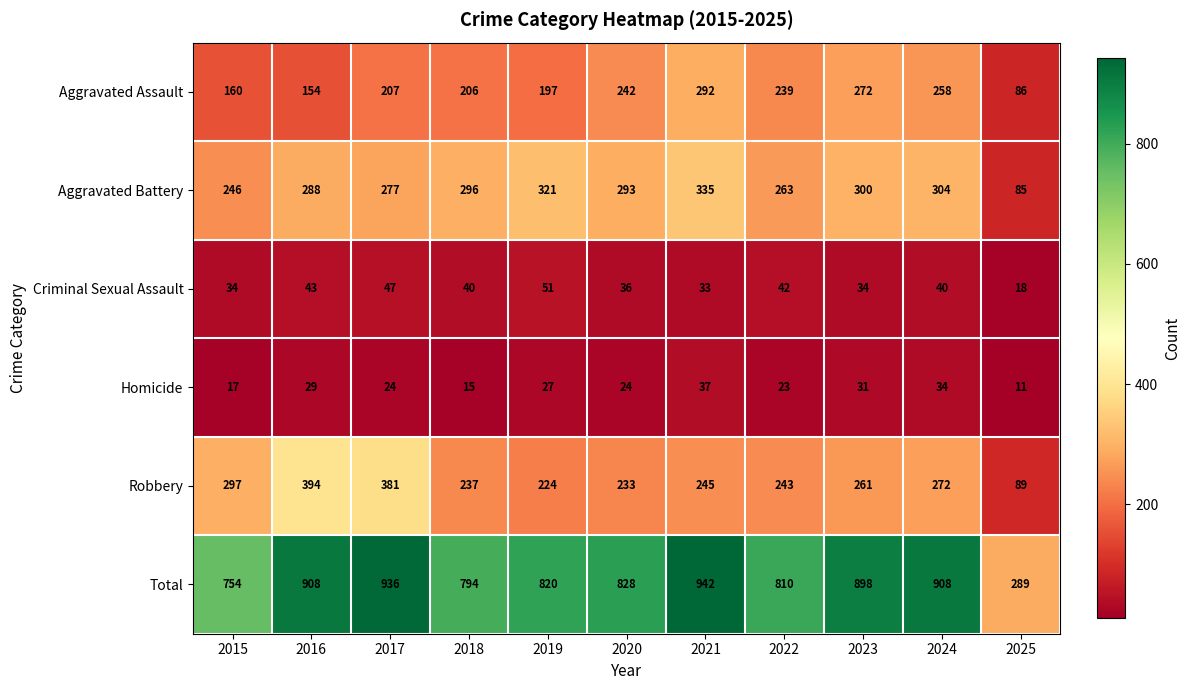

What is the difference between the Criminal Sexual Assault values at 2023 and 2016?

9